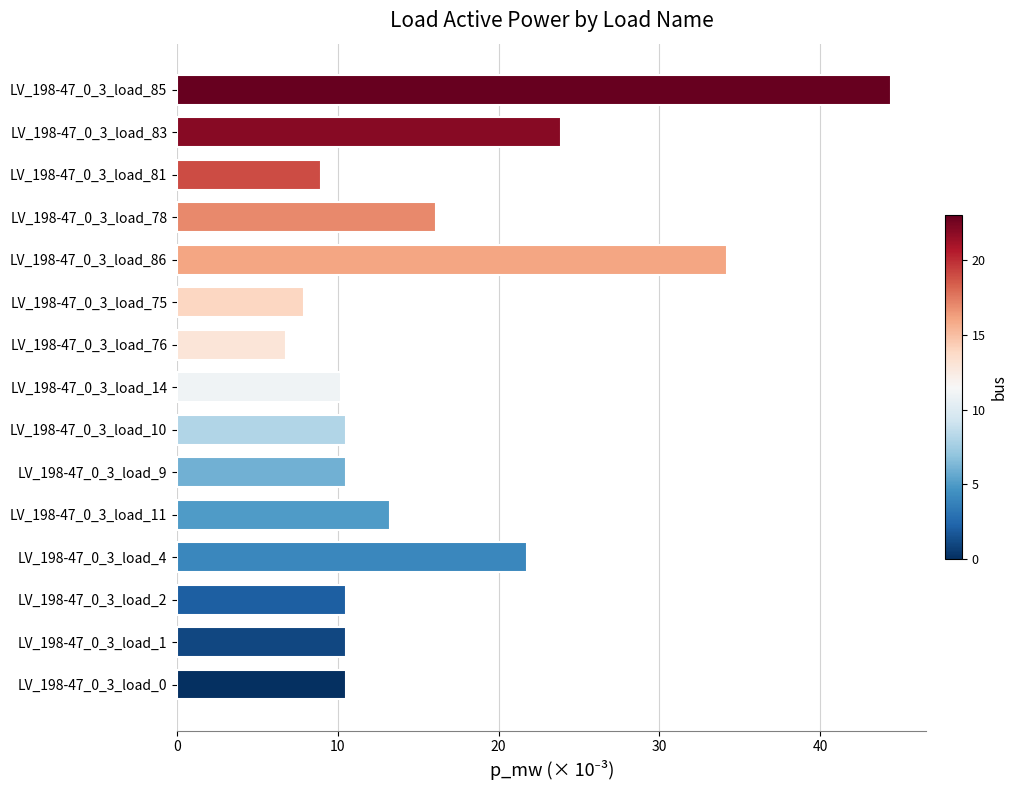

Count the number of values greater than 10.

12